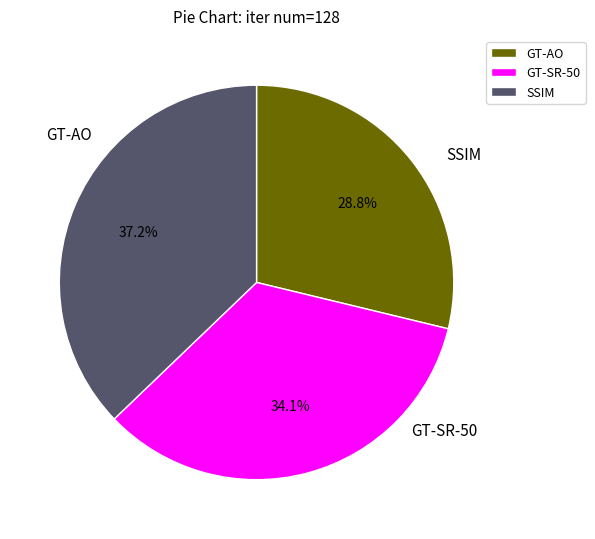

Count the number of slices in the pie.

3